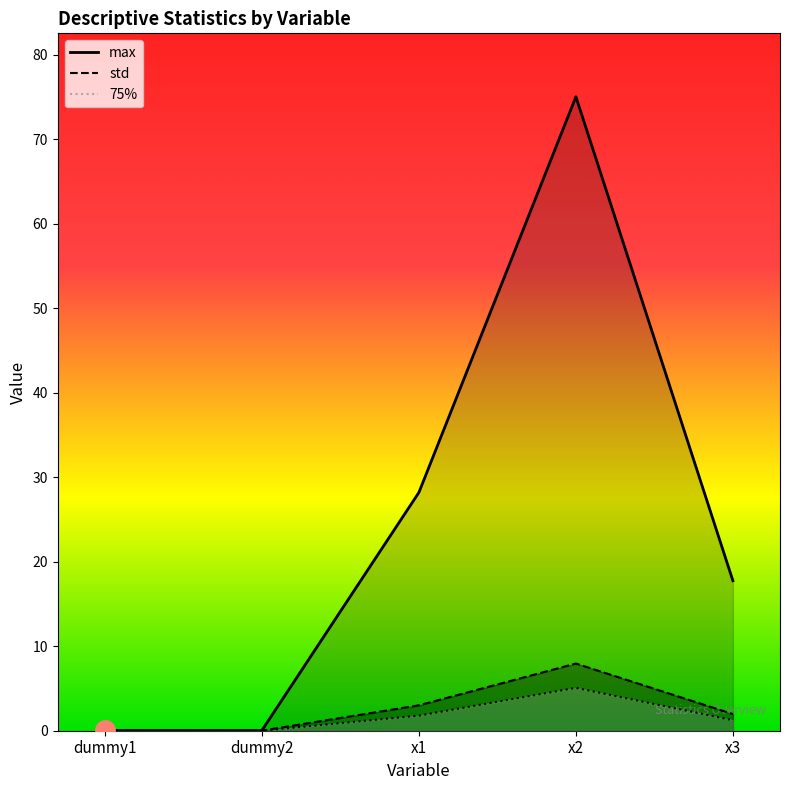

Is the value of 75% at x1 greater than the value of max at x1?

No